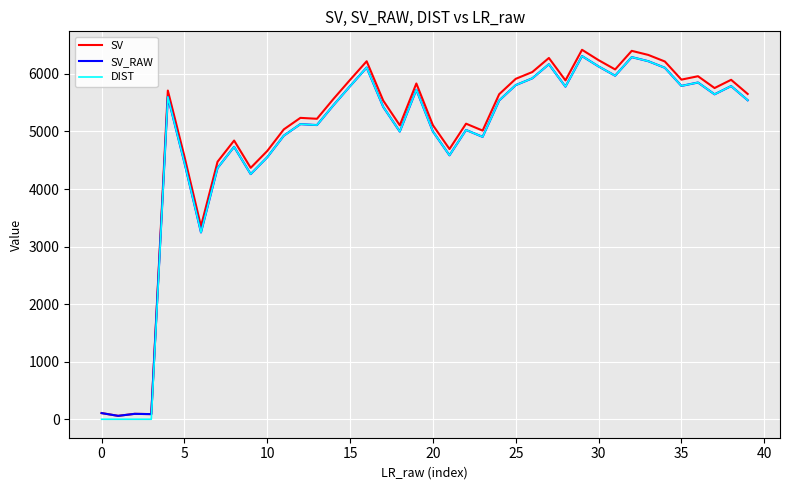

At how many categories does at least one series exceed 638?

36